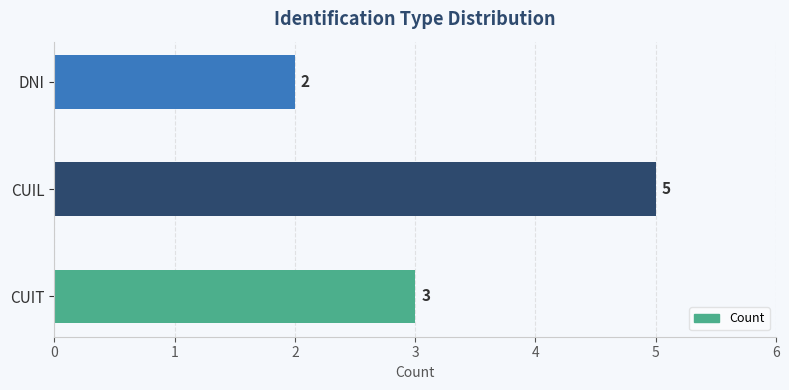

The value at CUIL is 7. True or false?

False